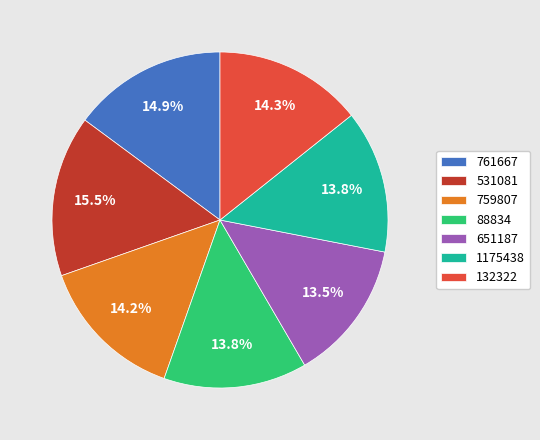

Approximately how many times larger is the value at 88834 compared to 651187?

1.0